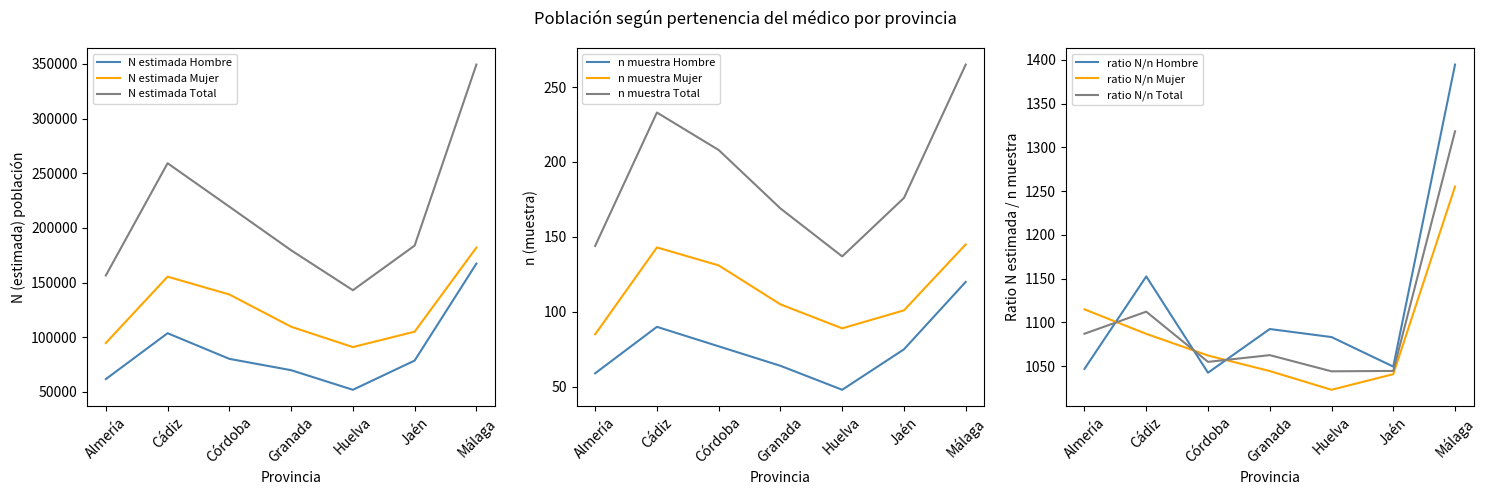

Is this an area chart (filled region under the line)?

No